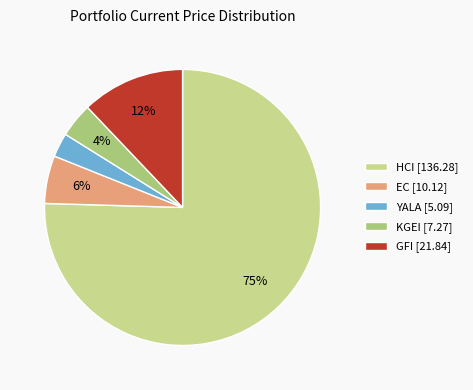

Count the number of slices in the pie.

5